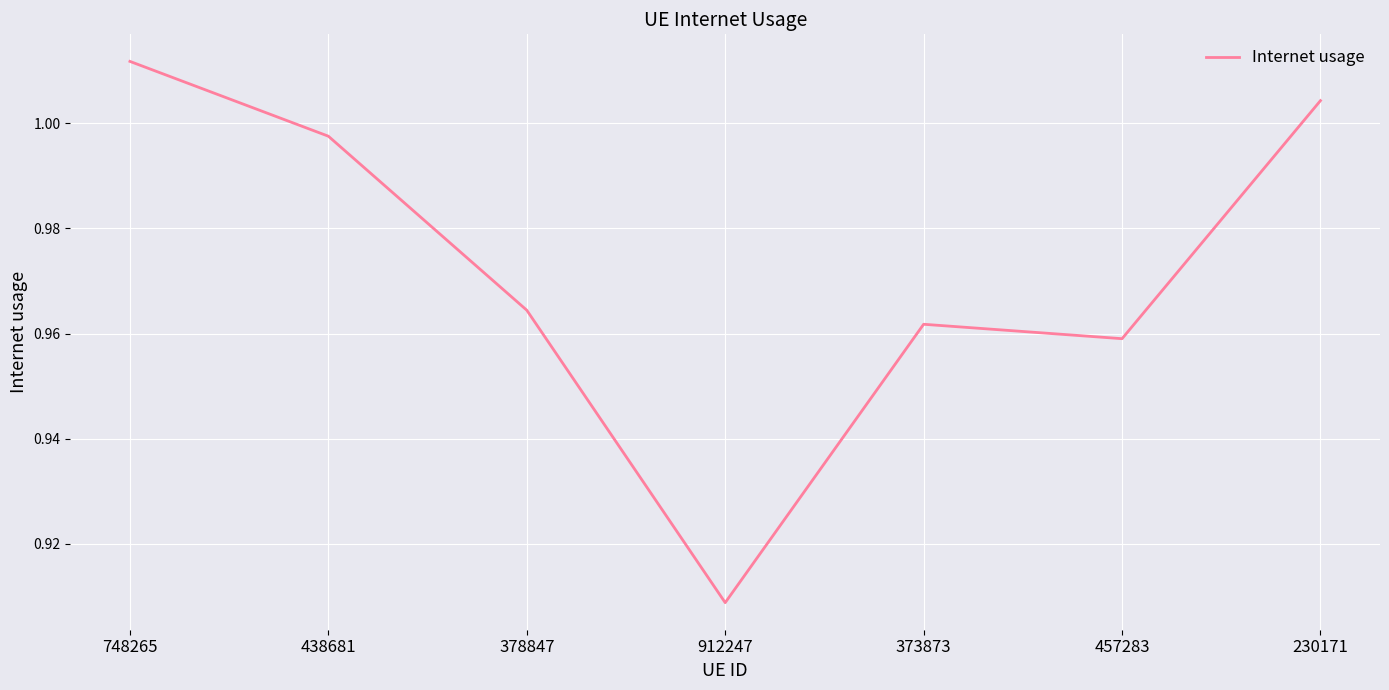

True or false: the data shows 1.4 at 912247.

False